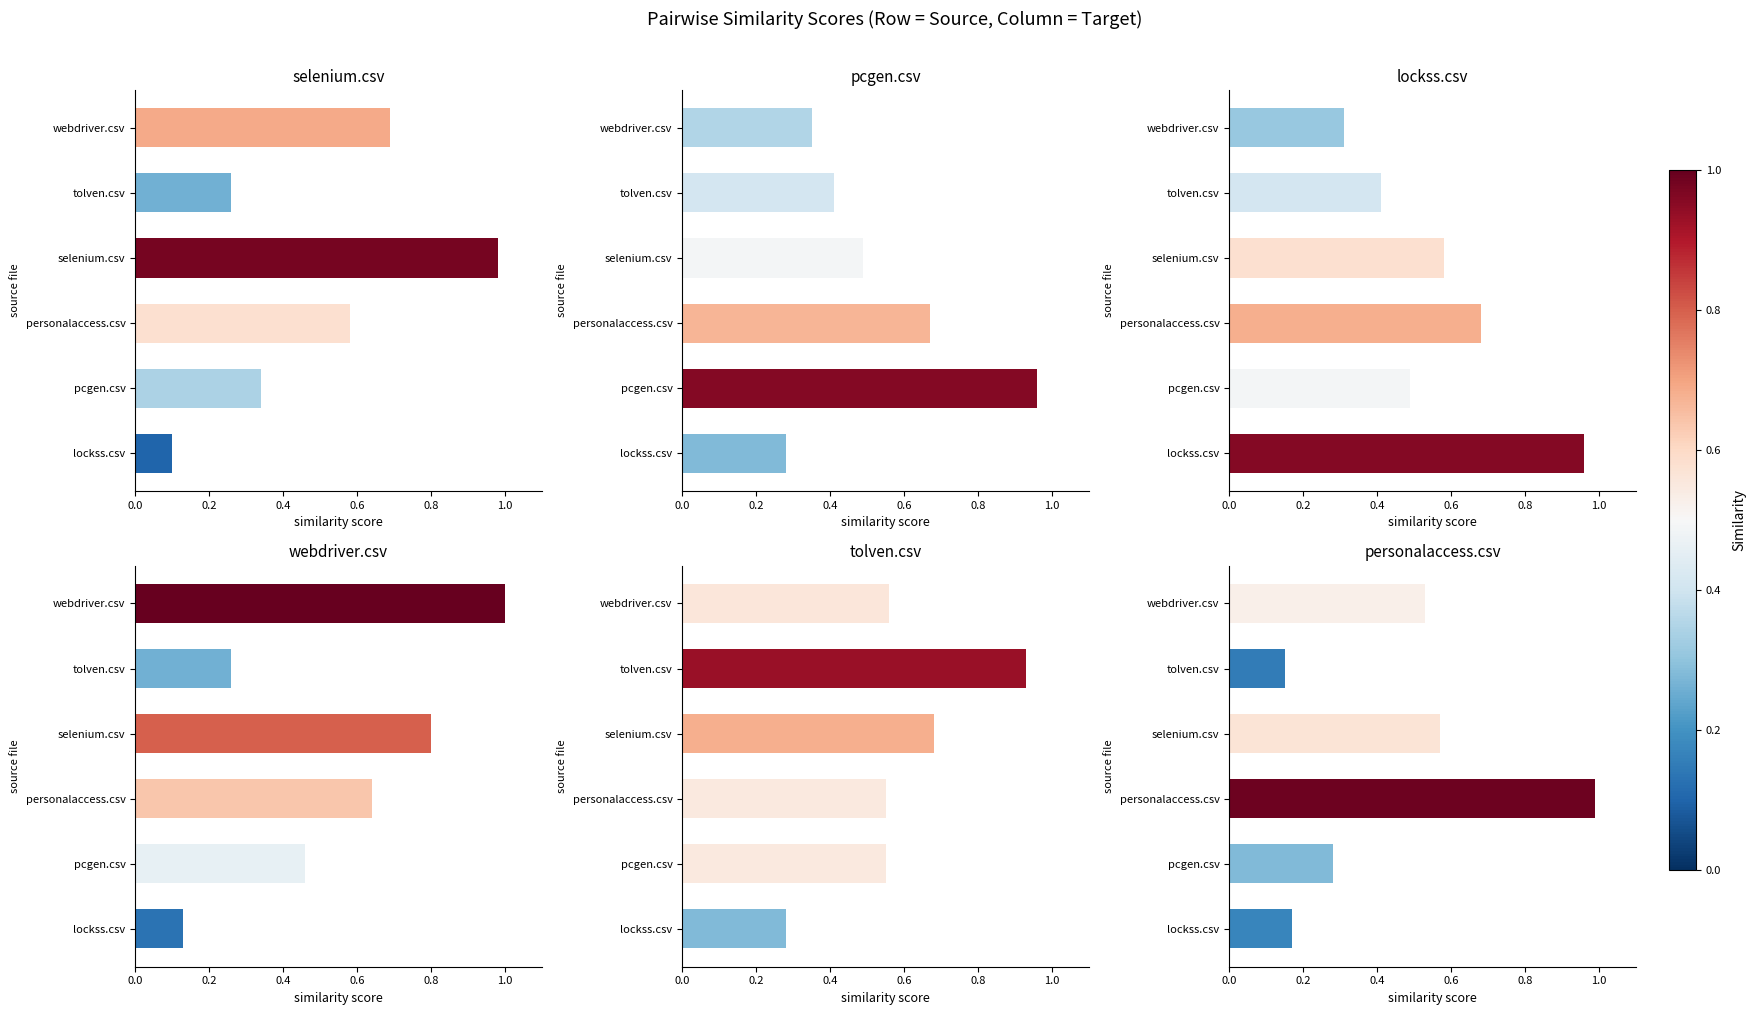

What is the difference between the lockss.csv values at personalaccess.csv and webdriver.csv?

0.4